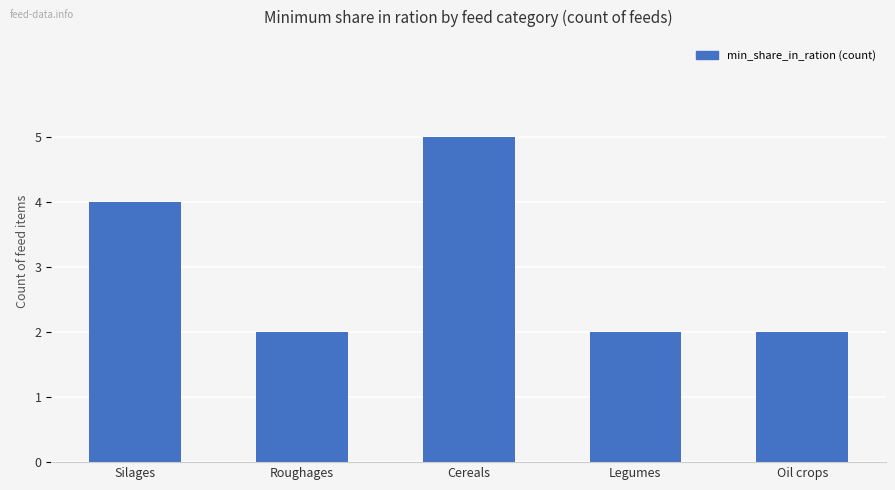

Reading left to right, list all the values displayed in this chart.

Silages=4	Roughages=2	Cereals=5	Legumes=2	Oil crops=2